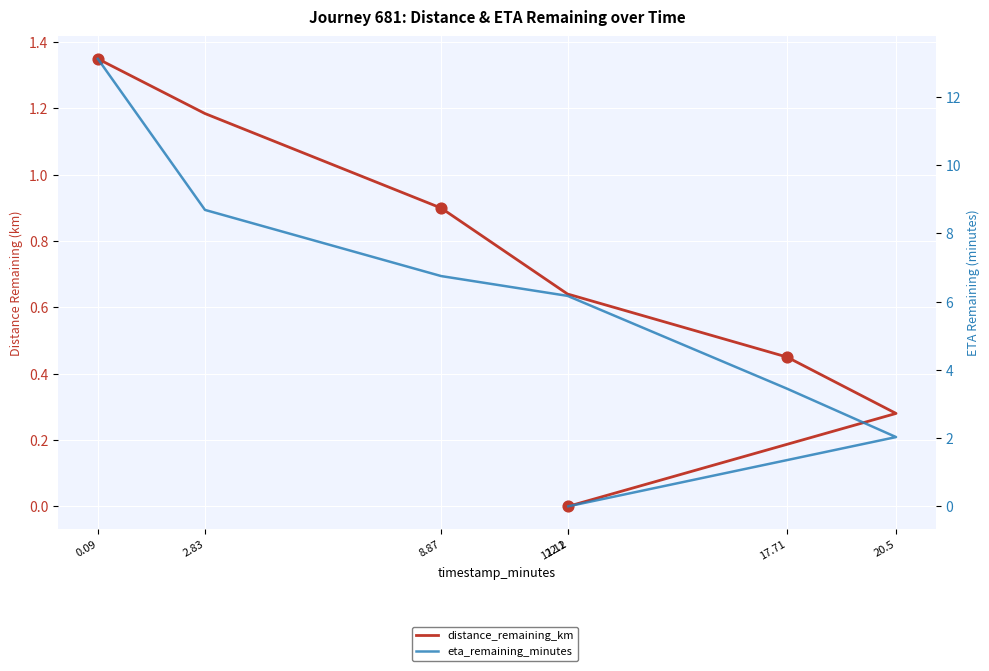

At how many categories does at least one series exceed 3?

5